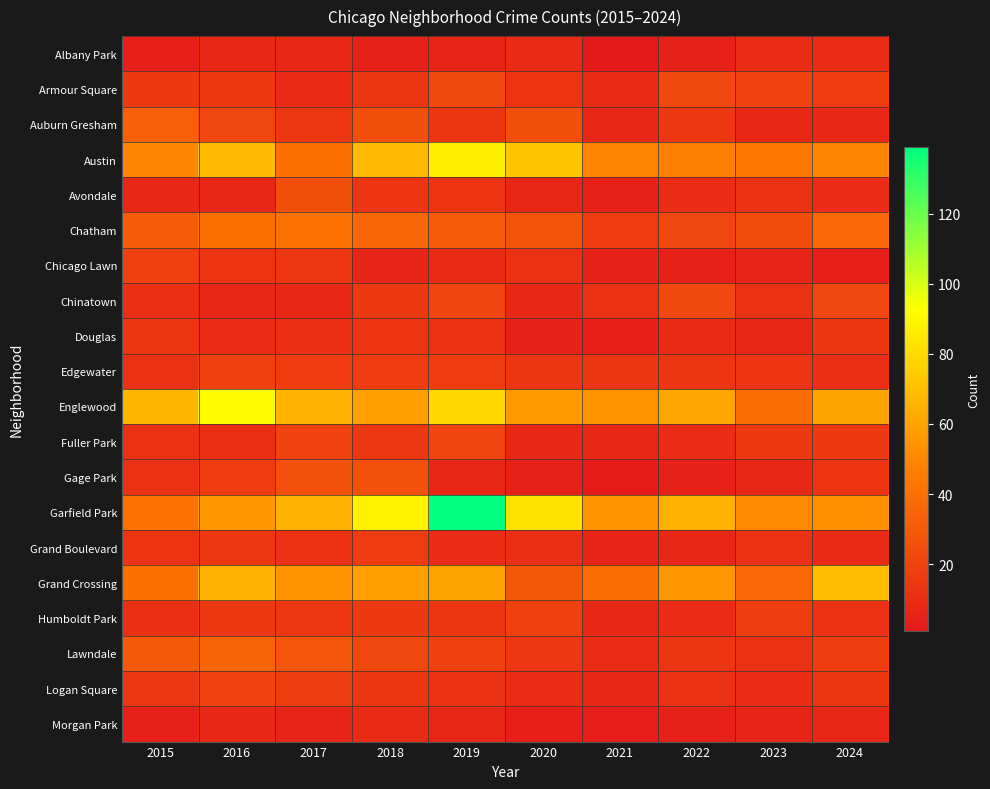

Reading right to left, list all the values displayed in this chart.

Albany Park: 2024=10	2023=10	2022=5	2021=1	2020=9	2019=6	2018=5	2017=8	2016=8	2015=4
Armour Square: 2024=17	2023=20	2022=23	2021=9	2020=13	2019=23	2018=14	2017=9	2016=16	2015=16
Auburn Gresham: 2024=8	2023=8	2022=15	2021=7	2020=25	2019=14	2018=25	2017=15	2016=22	2015=33
Austin: 2024=49	2023=44	2022=47	2021=49	2020=72	2019=87	2018=68	2017=40	2016=68	2015=50
Avondale: 2024=10	2023=12	2022=10	2021=5	2020=7	2019=13	2018=13	2017=25	2016=7	2015=8
Chatham: 2024=37	2023=24	2022=22	2021=17	2020=27	2019=31	2018=36	2017=41	2016=40	2015=31
Chicago Lawn: 2024=4	2023=6	2022=5	2021=5	2020=12	2019=9	2018=6	2017=15	2016=13	2015=19
Chinatown: 2024=22	2023=12	2022=23	2021=12	2020=8	2019=21	2018=16	2017=8	2016=7	2015=11
Douglas: 2024=14	2023=7	2022=9	2021=4	2020=5	2019=12	2018=13	2017=11	2016=10	2015=14
Edgewater: 2024=11	2023=13	2022=14	2021=14	2020=14	2019=17	2018=17	2017=17	2016=19	2015=12
Englewood: 2024=60	2023=39	2022=61	2021=54	2020=56	2019=79	2018=59	2017=66	2016=92	2015=67
Fuller Park: 2024=16	2023=16	2022=10	2021=8	2020=8	2019=21	2018=15	2017=20	2016=11	2015=12
Gage Park: 2024=13	2023=8	2022=5	2021=2	2020=5	2019=7	2018=26	2017=26	2016=17	2015=12
Garfield Park: 2024=53	2023=51	2022=65	2021=54	2020=83	2019=139	2018=88	2017=65	2016=55	2015=41
Grand Boulevard: 2024=9	2023=12	2022=8	2021=6	2020=11	2019=10	2018=17	2017=12	2016=15	2015=13
Grand Crossing: 2024=69	2023=37	2022=55	2021=39	2020=29	2019=60	2018=59	2017=54	2016=65	2015=40
Humboldt Park: 2024=12	2023=18	2022=10	2021=8	2020=19	2019=14	2018=16	2017=15	2016=16	2015=11
Lawndale: 2024=18	2023=12	2022=14	2021=10	2020=15	2019=19	2018=22	2017=28	2016=35	2015=30
Logan Square: 2024=14	2023=10	2022=12	2021=8	2020=10	2019=12	2018=14	2017=18	2016=20	2015=15
Morgan Park: 2024=7	2023=6	2022=5	2021=3	2020=4	2019=7	2018=9	2017=6	2016=8	2015=5